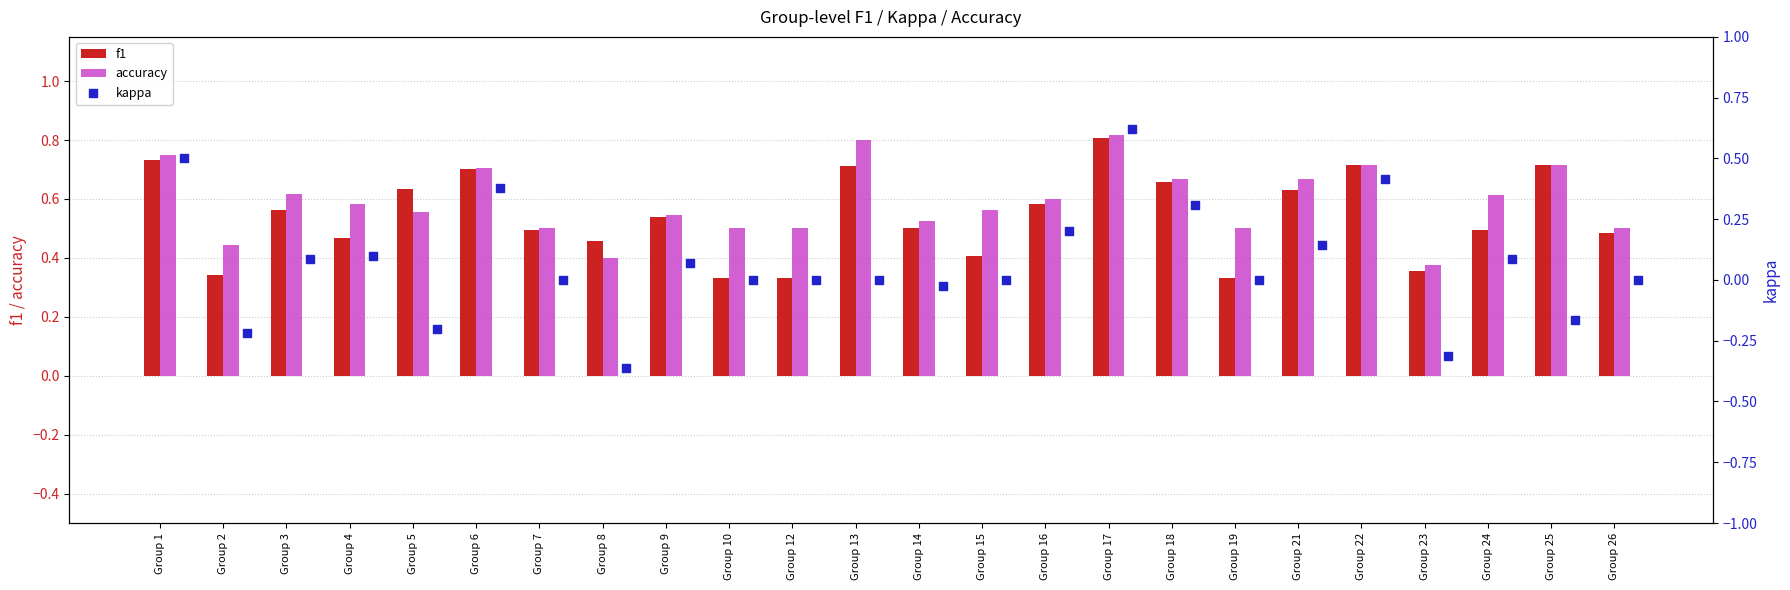

Count the f1 values in the range 0 to 1.

24